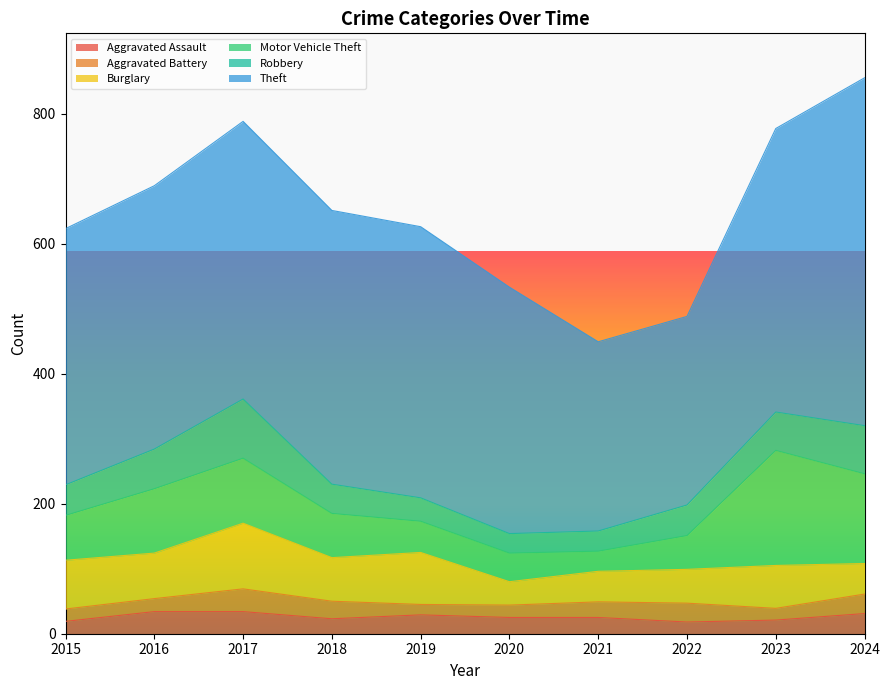

What is the difference between the maximum and second lowest values in the Theft series?

244